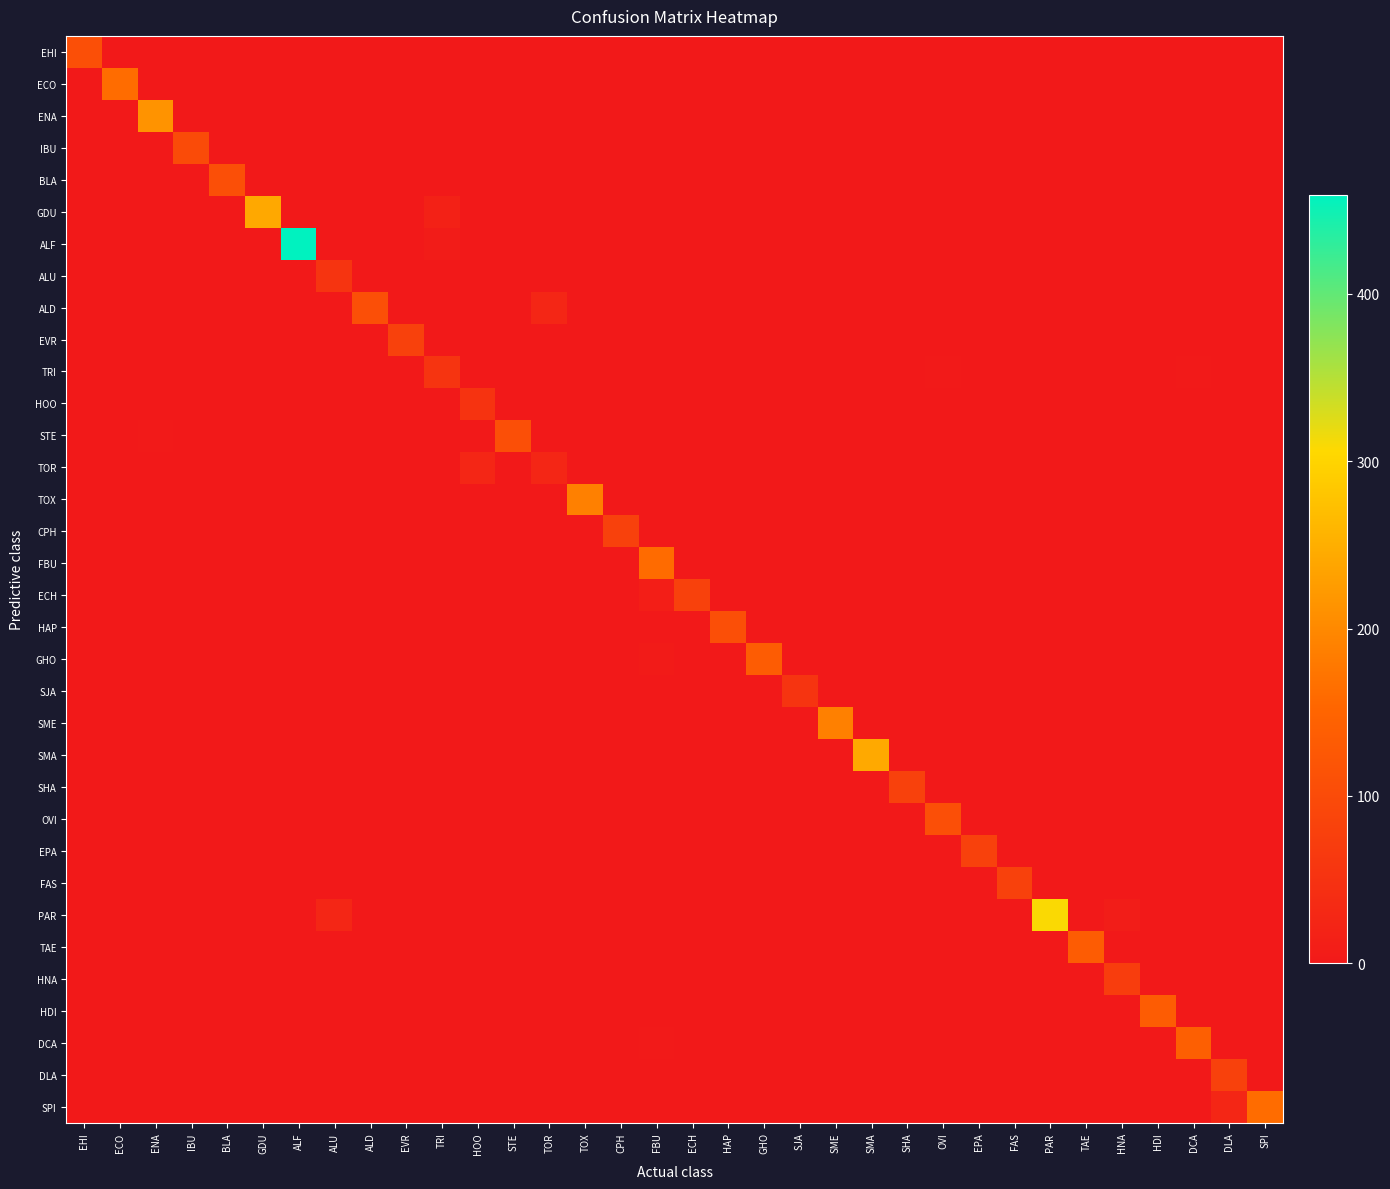

How many distinct data groups are displayed?

34